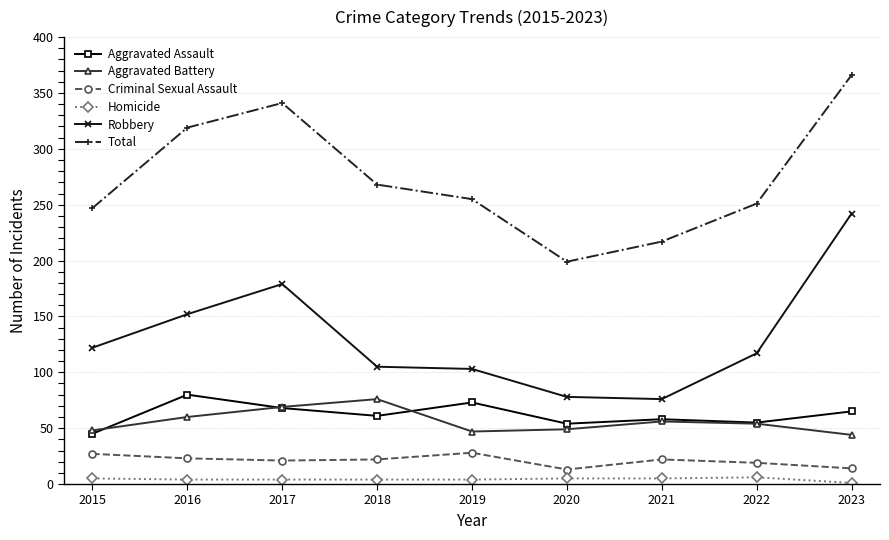

At which category does the chart reach its peak across all series?

2023